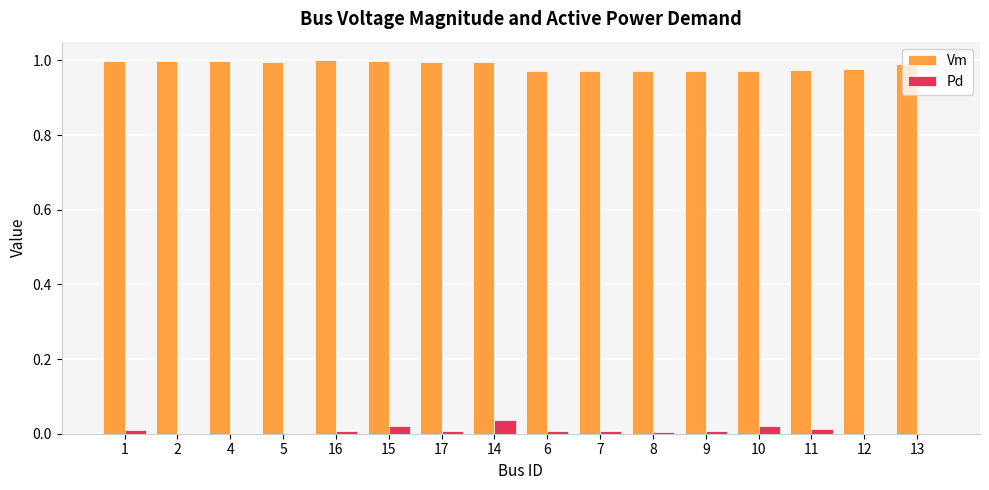

True or false: Vm has a value of 1.6 at 4.

False